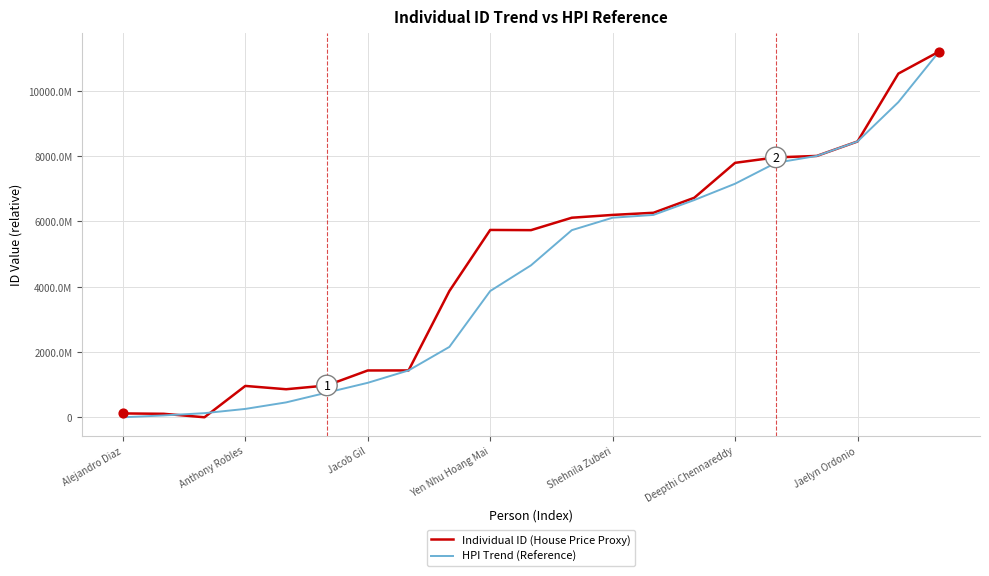

Does the chart have visible grid lines?

Yes